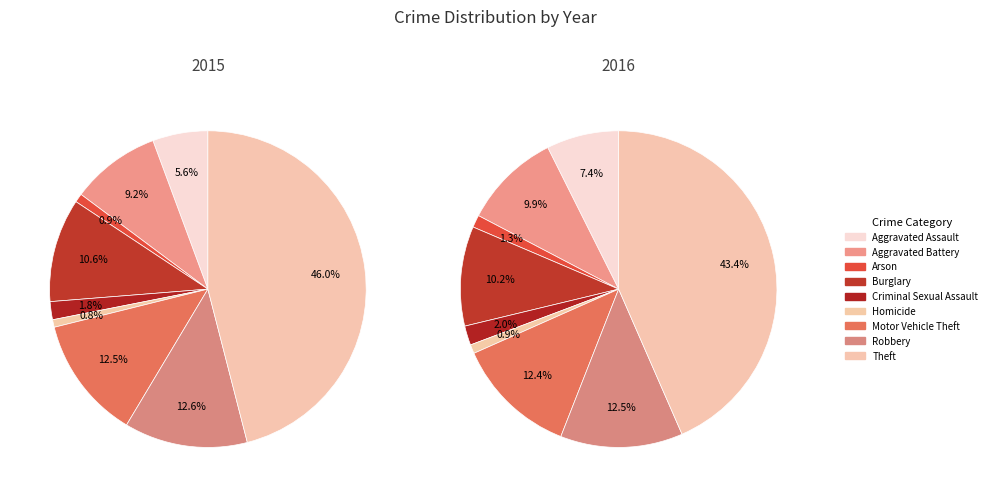

What is the change in value from Burglary to Homicide?

-165